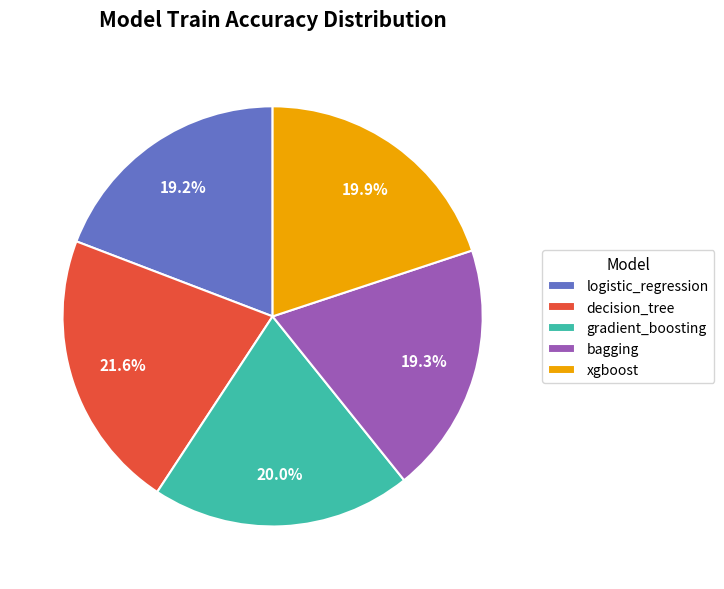

Is it true that decision_tree is 14% of the pie?

False